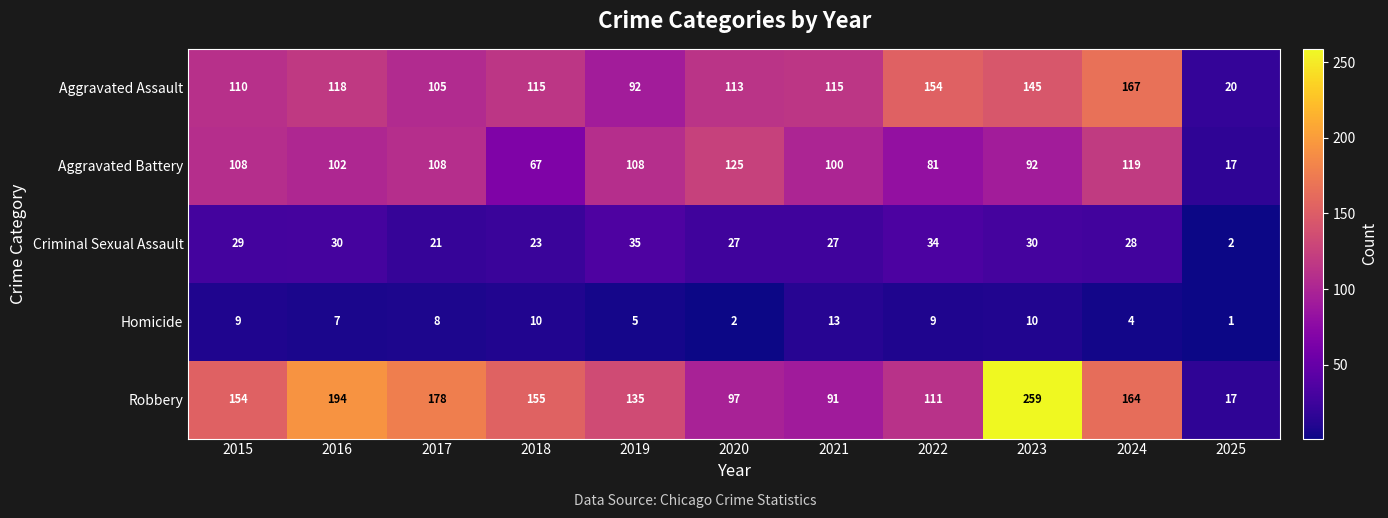

The value of Robbery at 2021 is 91. True or false?

True